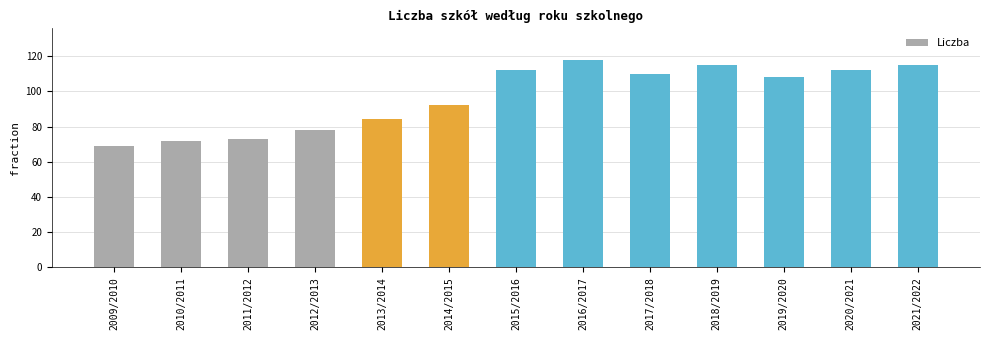

The value at 2020/2021 is 112. True or false?

True